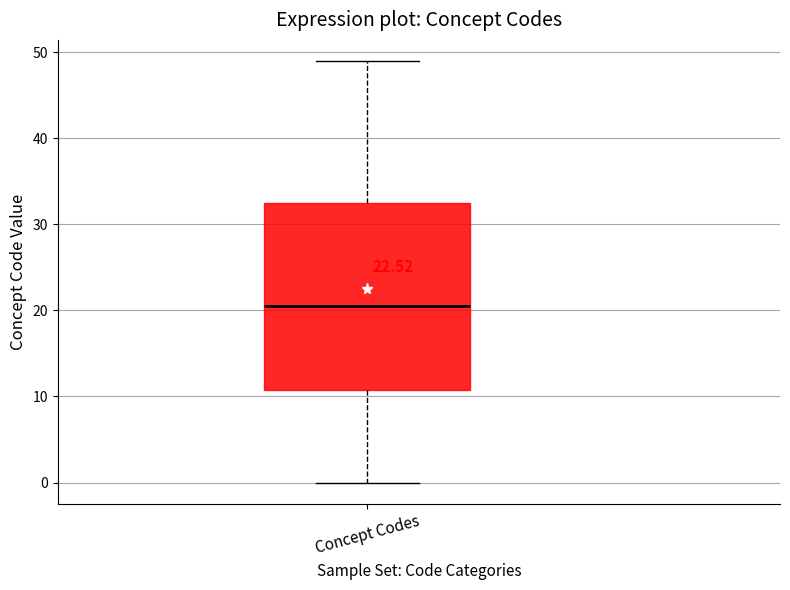

Where does the upper whisker of the box for Concept Codes end on the y-axis? The values are not printed on the chart, so give them approximately, as read against the axis.

49